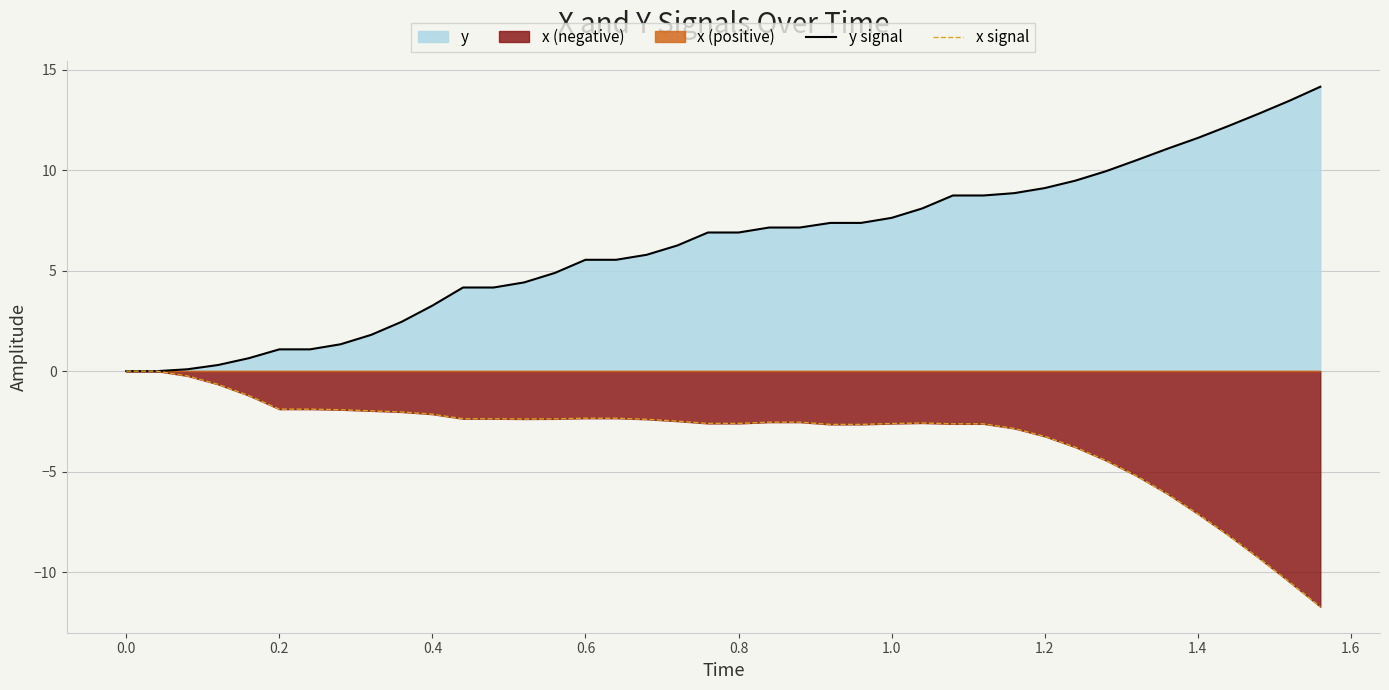

True or false: x signal and y signal cross at least once.

False